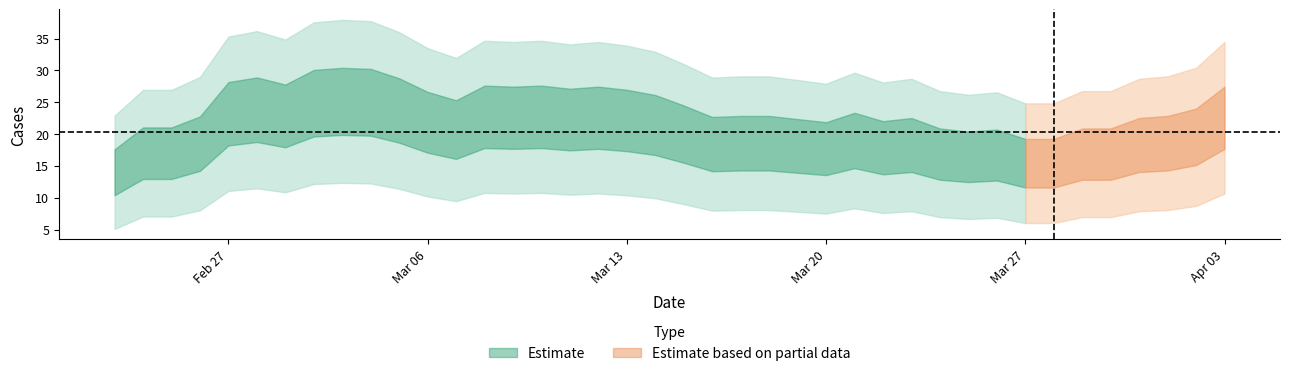

How many data points are less than 20?

20